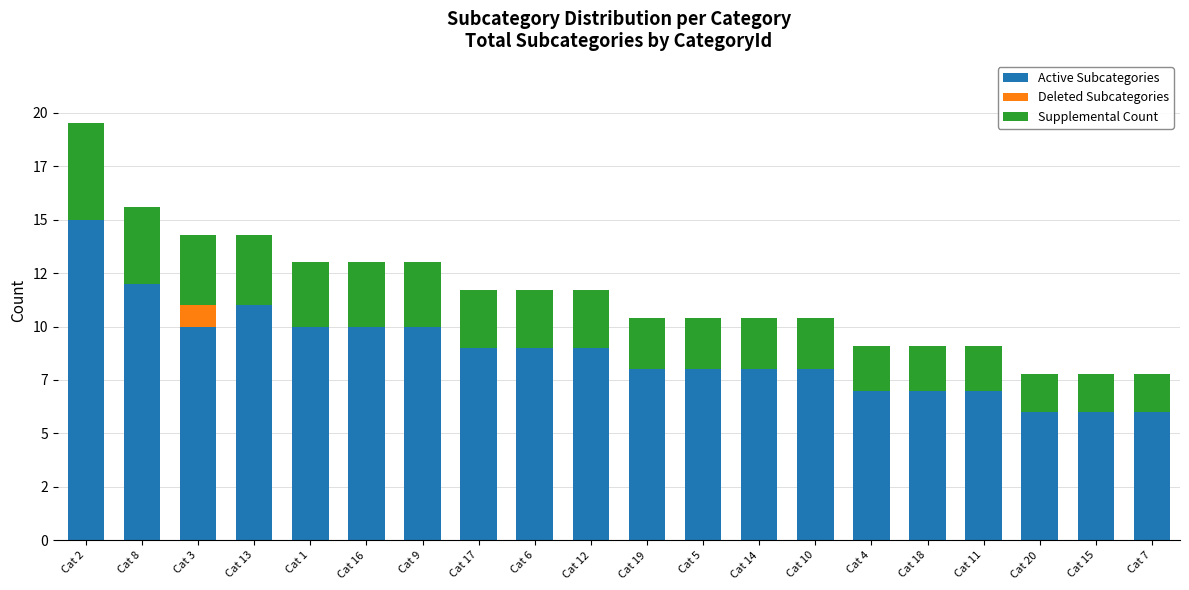

What is the sum of the Supplemental Count values at Cat 18 and Cat 5?

4.5